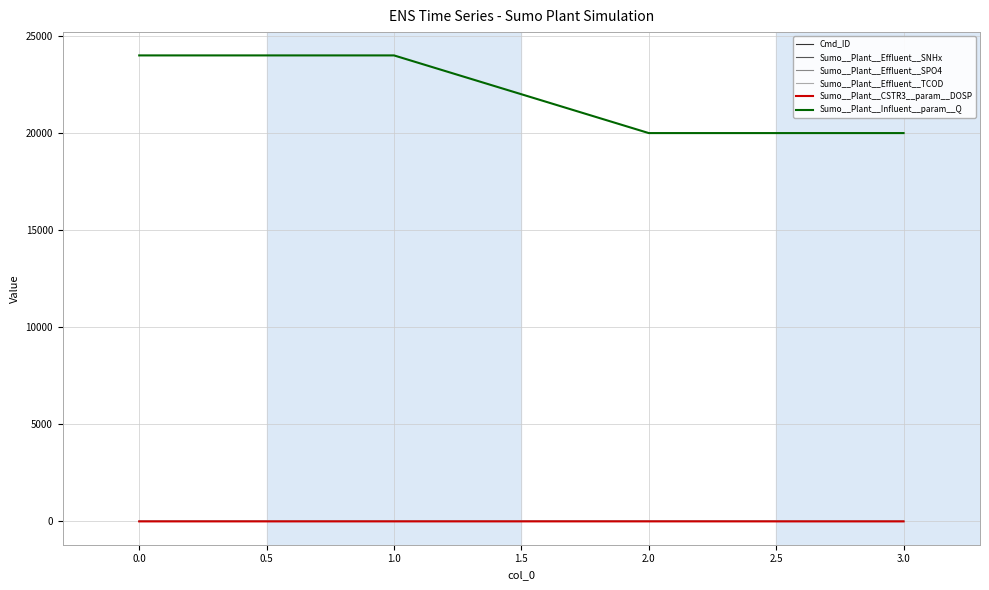

What are all the series names shown in the legend?

Cmd_ID, Sumo__Plant__Effluent__SNHx, Sumo__Plant__Effluent__SPO4, Sumo__Plant__Effluent__TCOD, Sumo__Plant__CSTR3__param__DOSP, Sumo__Plant__Influent__param__Q